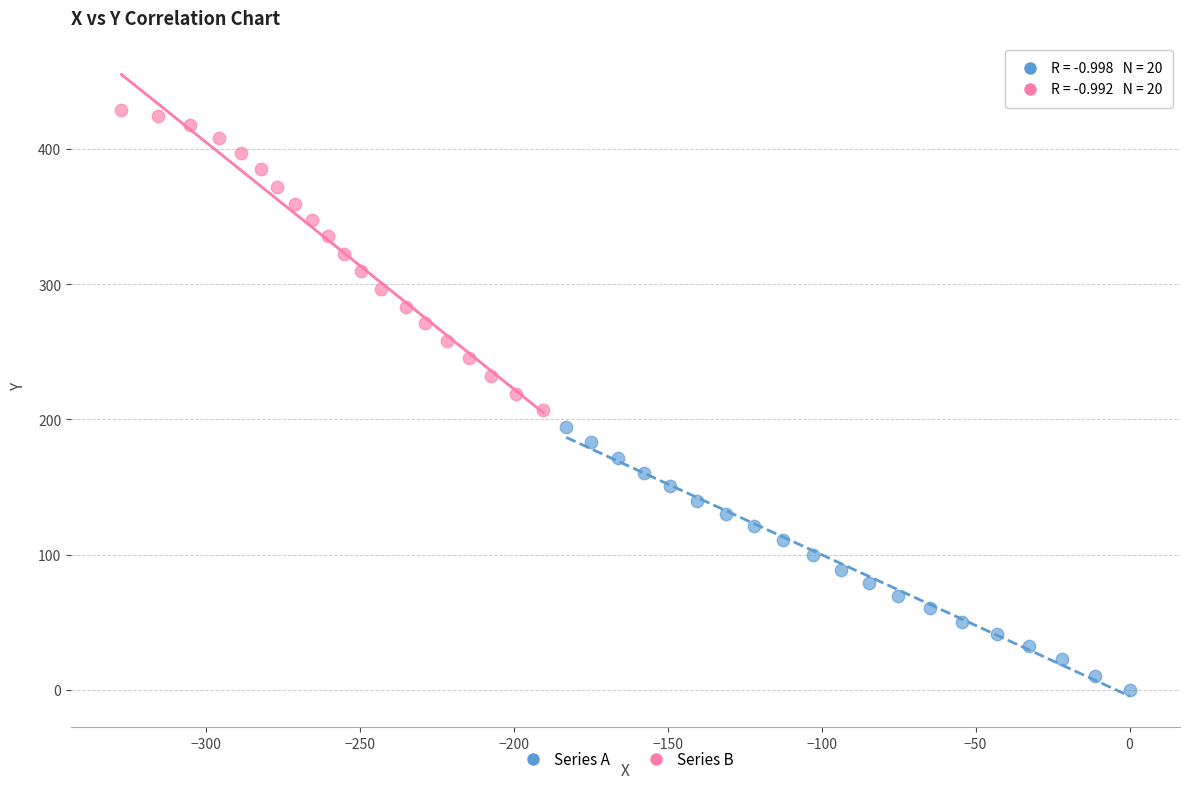

Which series contains the highest Y value?

Series B